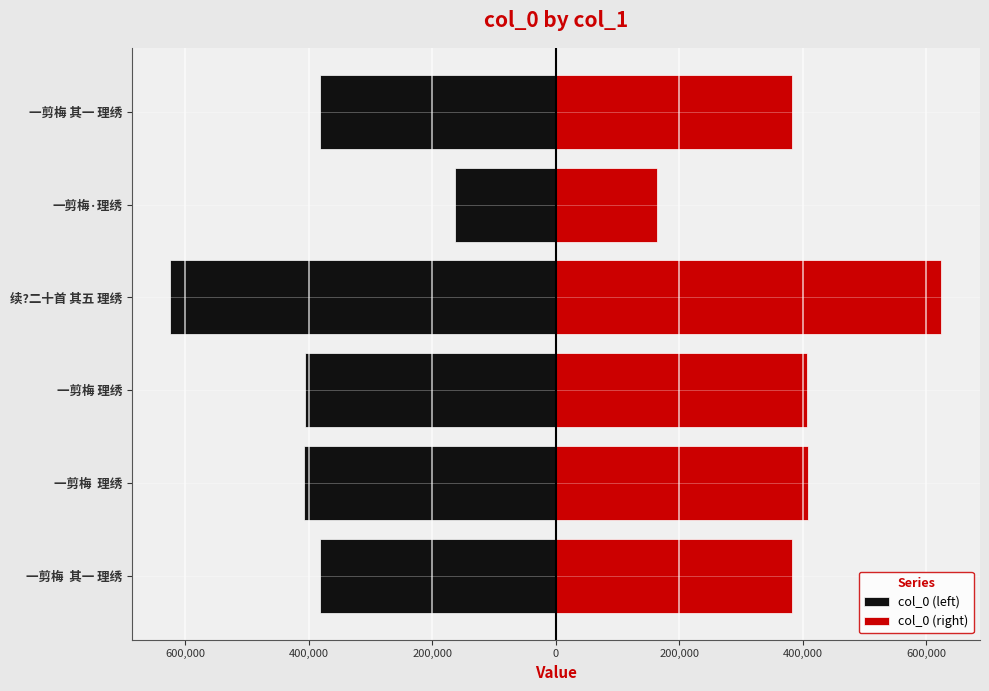

Reading left to right, transcribe all the data shown in this chart.

col_0 (left): -381772.5	-408002.0	-406394.5	-624419.0	-164112.5	-381629.0
col_0 (right): 381772.5	408002.0	406394.5	624419.0	164112.5	381629.0